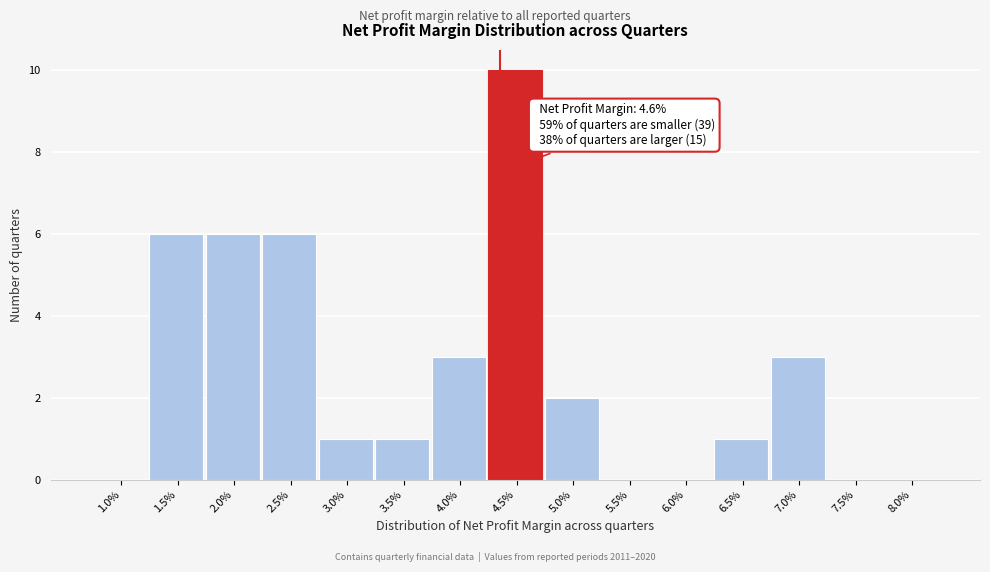

Reading right to left, what are all the values shown in this chart?

8.0%=0	7.5%=0	7.0%=3	6.5%=1	6.0%=0	5.5%=0	5.0%=2	4.5%=10	4.0%=3	3.5%=1	3.0%=1	2.5%=6	2.0%=6	1.5%=6	1.0%=0